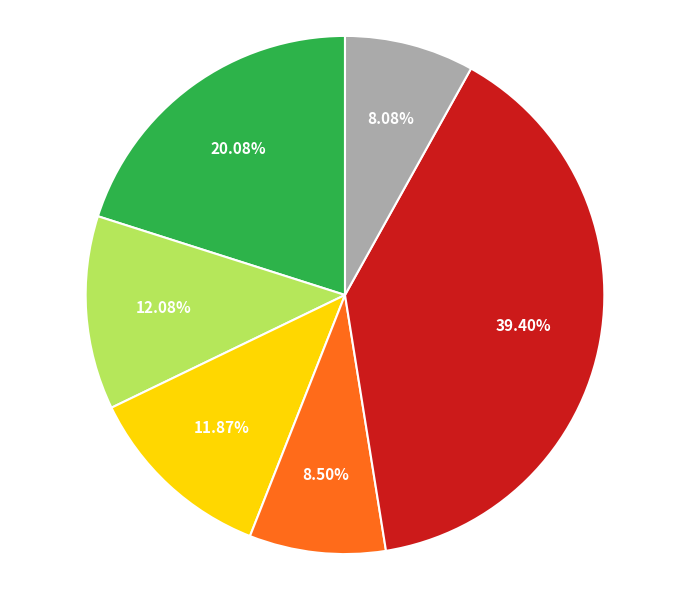

To the nearest percent, what is the average slice percentage?

17%